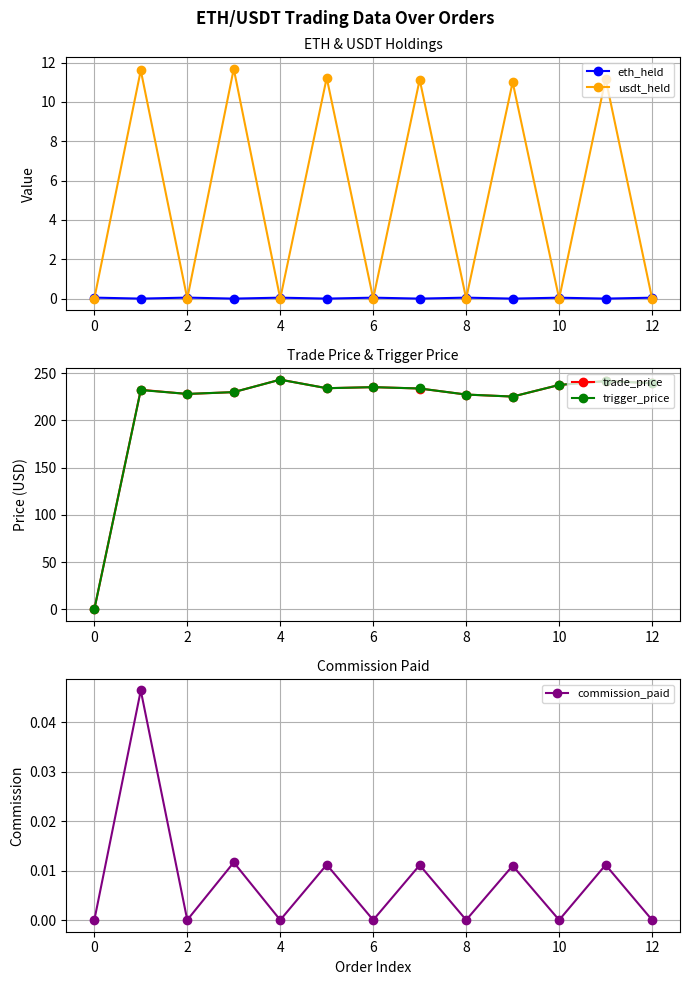

What is the highest value of the usdt_held series?

11.7